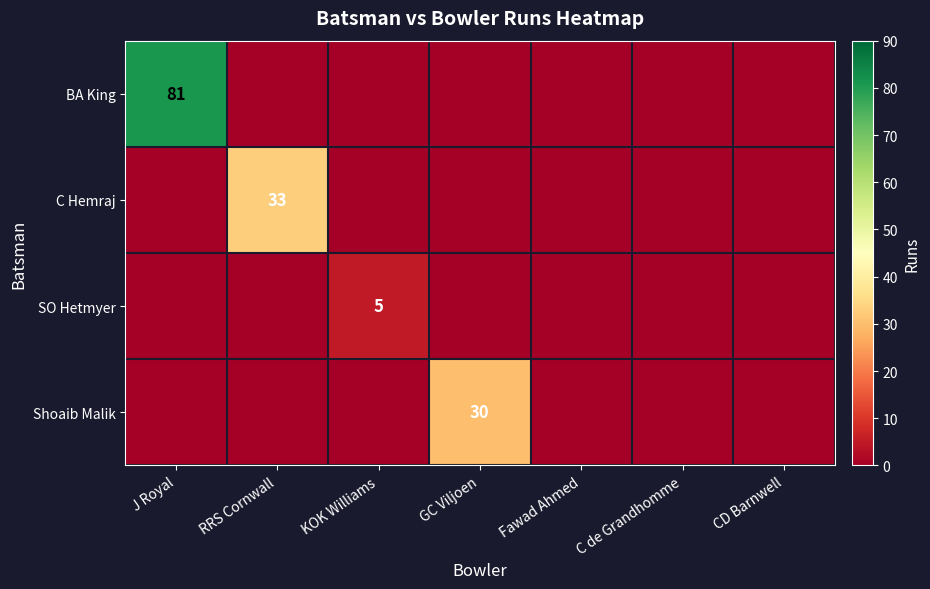

What is the greatest value displayed?

81